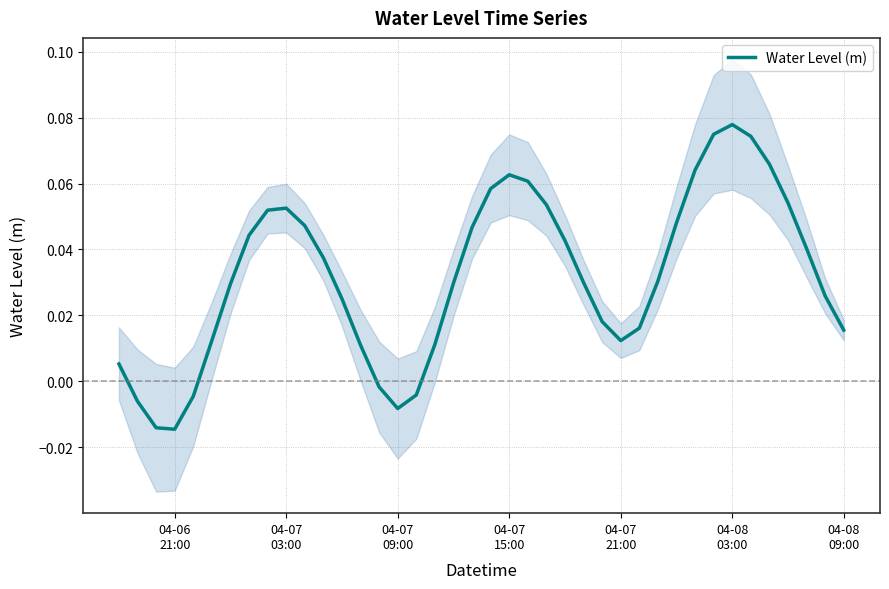

Does the chart have visible grid lines?

Yes